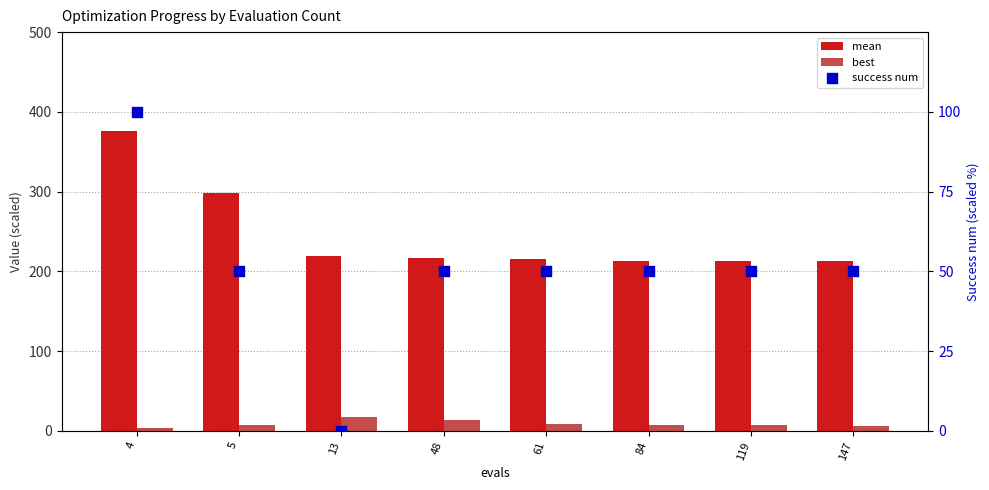

Which series reaches the maximum Y coordinate?

mean